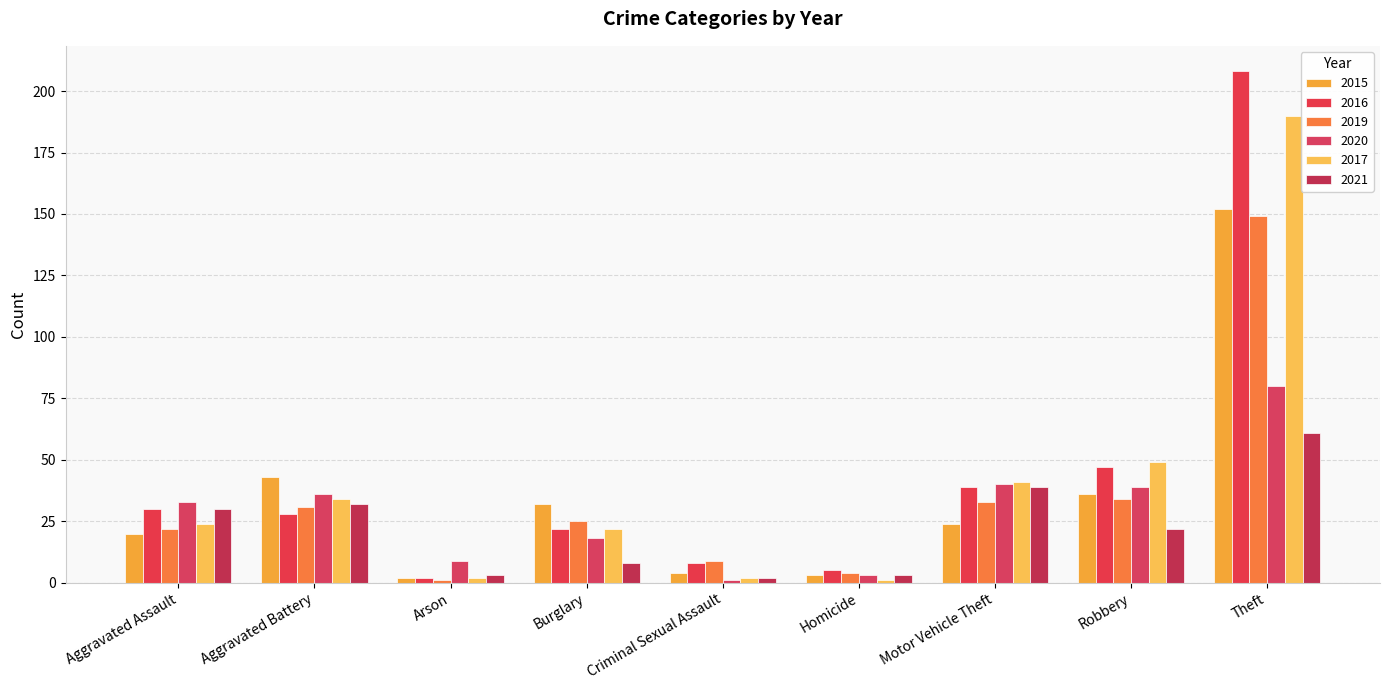

Where is 2019 nearest to the value 75?

Robbery